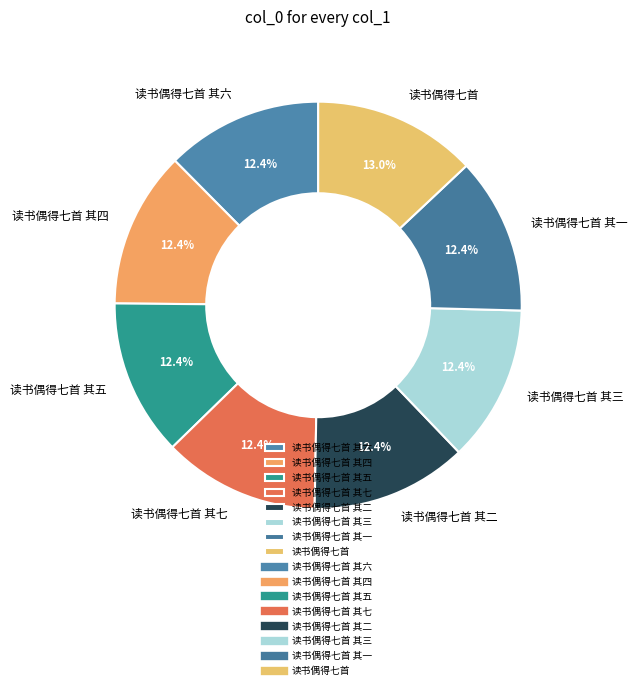

How many slices are in this pie chart?

8